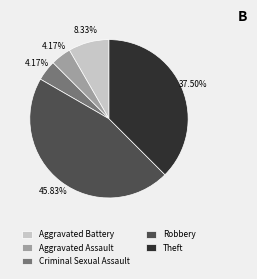

Count the number of slices in the pie.

5